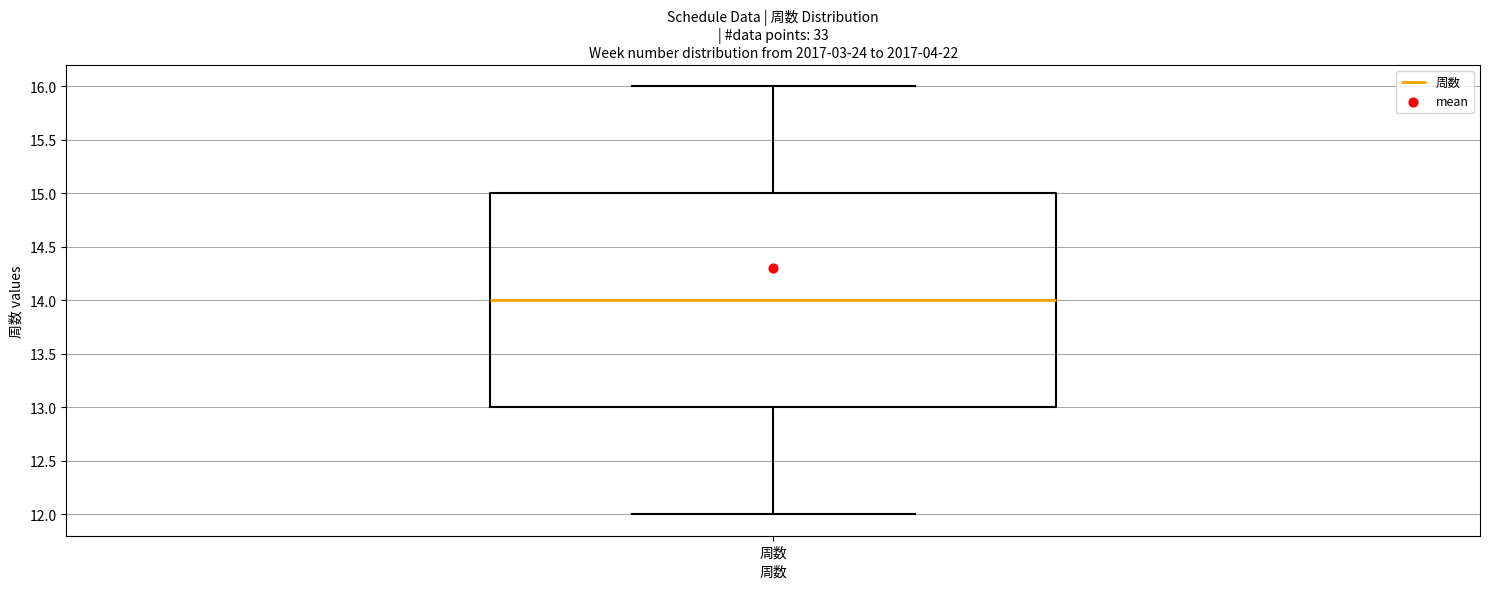

Where is the upper edge of the box for 周数 on the y-axis? The values are not printed on the chart, so give them approximately, as read against the axis.

15